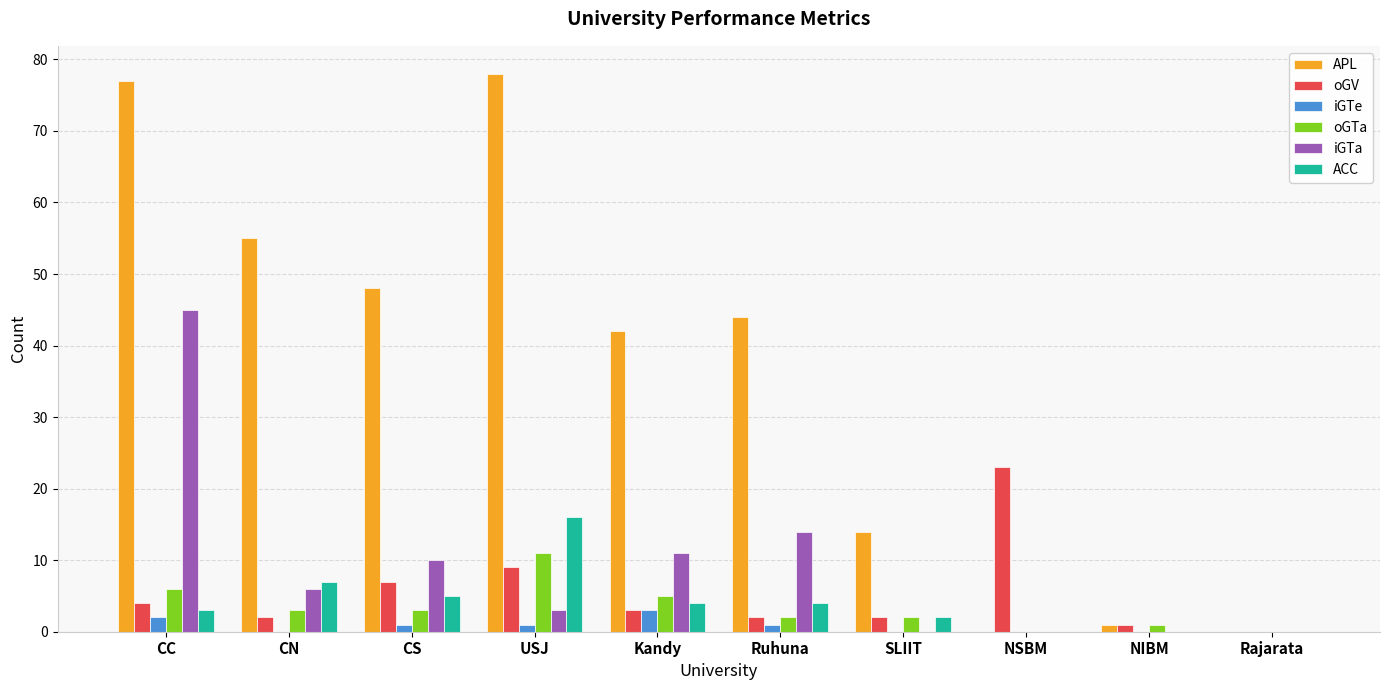

At which label is APL closest to 39?

Kandy